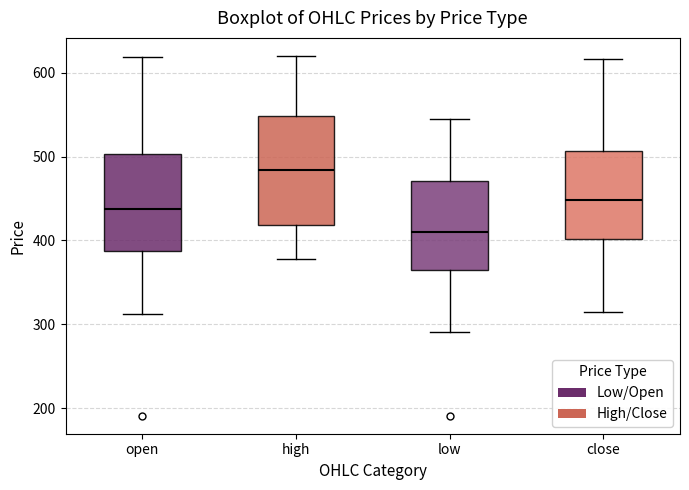

Reading left to right, transcribe this box plot: for each box, give where its median line is, the range the box spans, and where its two whiskers end, as read against the y-axis. The values are not printed on the chart, so give them approximately, as read against the axis.

open: median 440, box 390 to 500, whiskers 310 to 620
high: median 480, box 420 to 550, whiskers 380 to 620
low: median 410, box 370 to 470, whiskers 290 to 550
close: median 450, box 400 to 510, whiskers 320 to 620